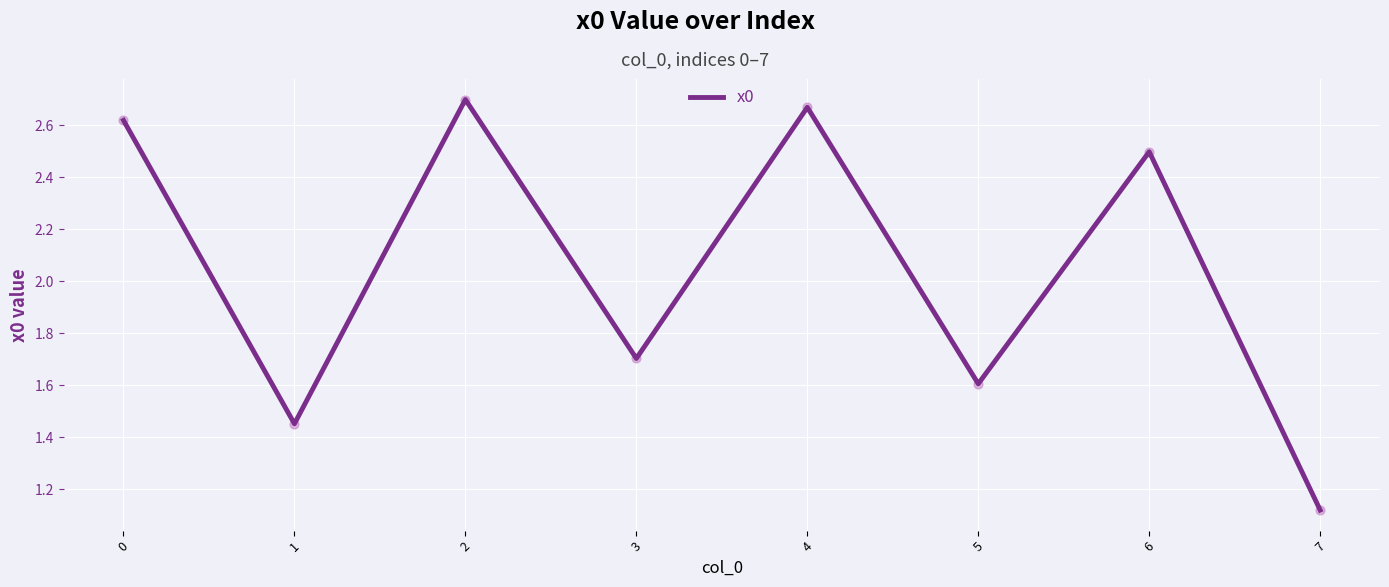

What is the change in value from 2 to 3?

-1.0